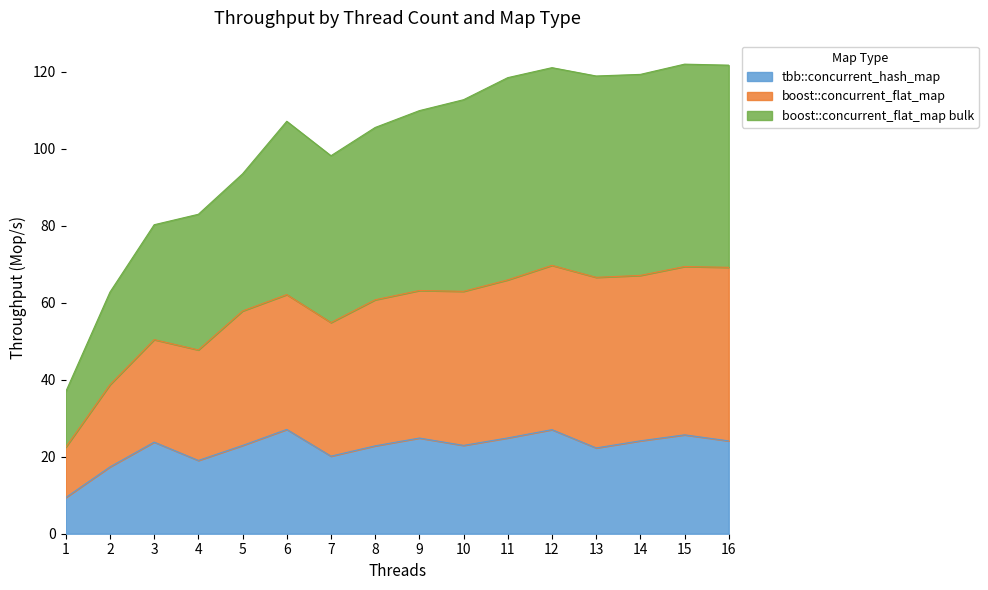

What is the value of the tbb::concurrent_hash_map point at the 13th from the left?

22.3